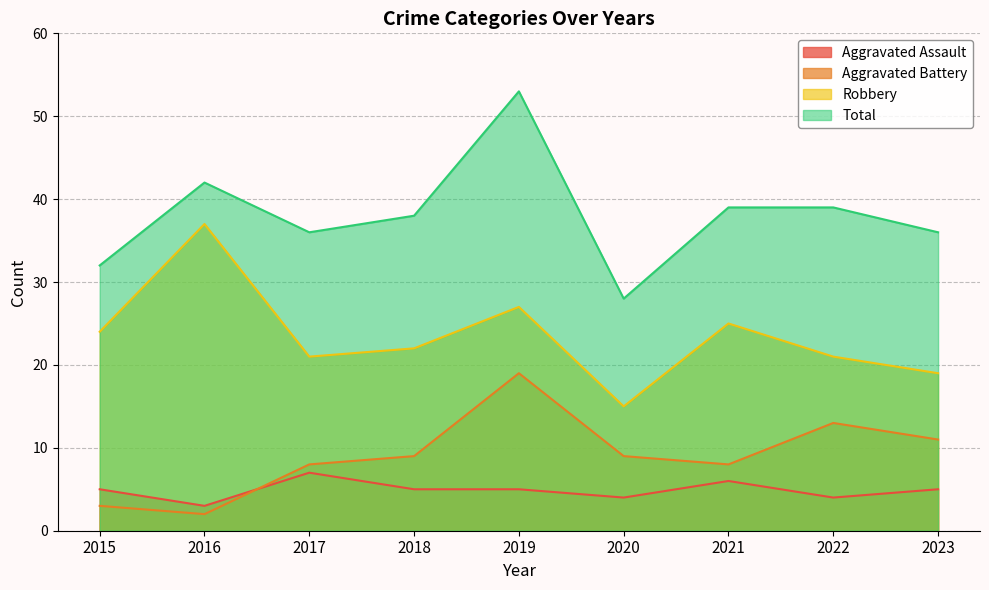

What is the sum of the Aggravated Battery values at 2019 and 2023?

30